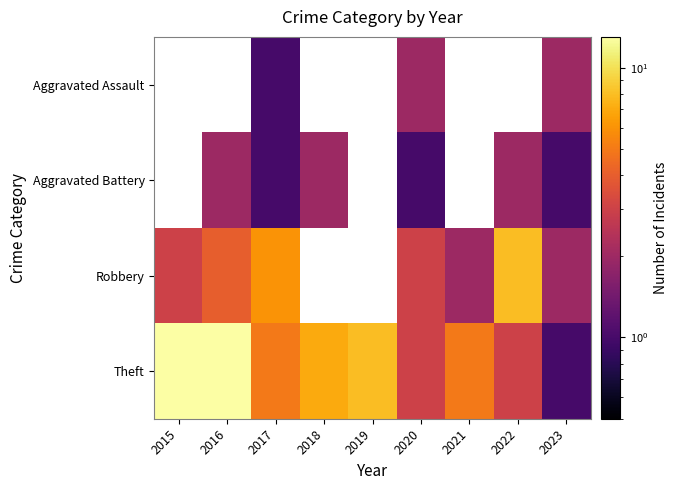

Which series has the largest total across all categories?

Theft